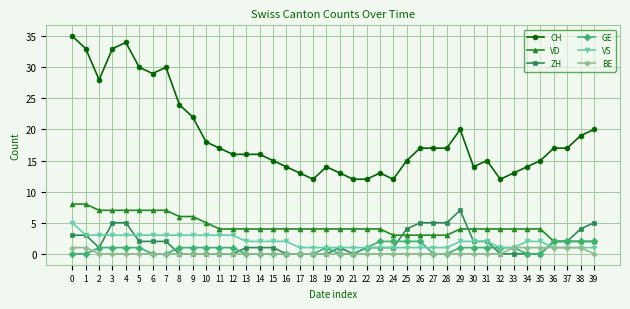

True or false: CH has more than 2 interior local peaks.

True